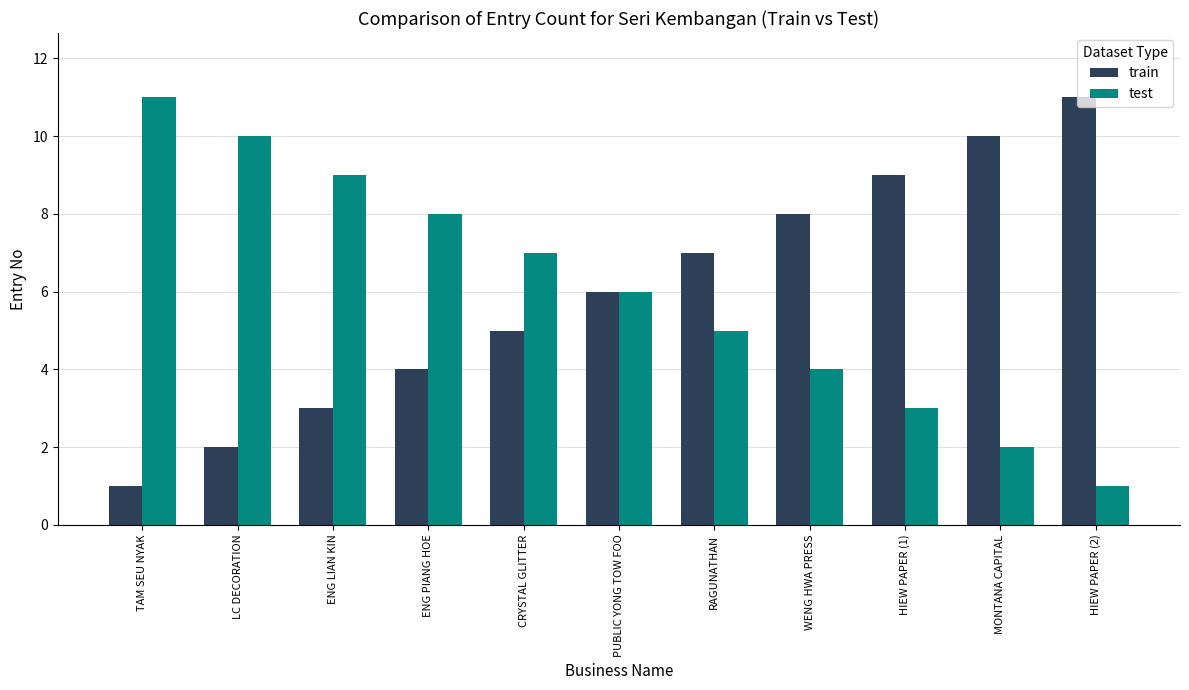

How many data points in train are less than 6?

5